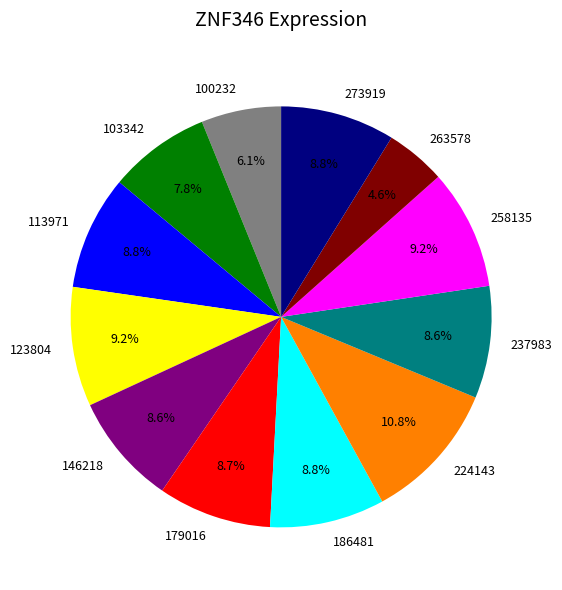

To the nearest percent, what percentage of the pie is 113971?

9%